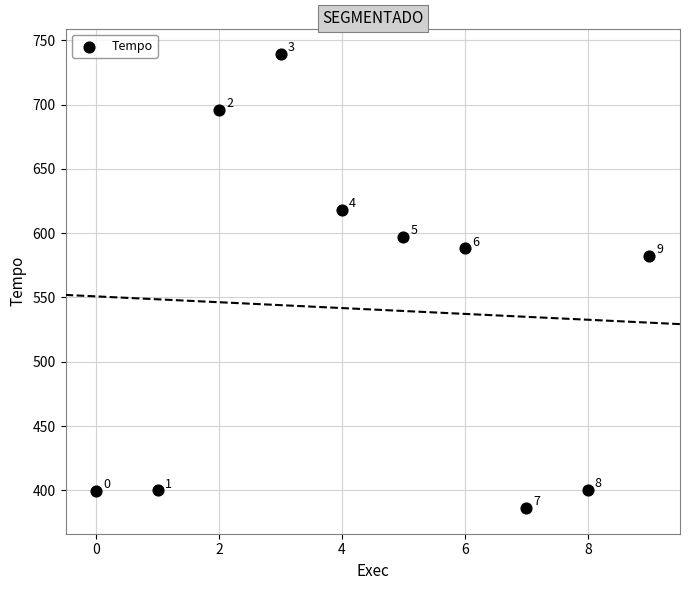

What is the range of Y values (max minus min)?

353.0